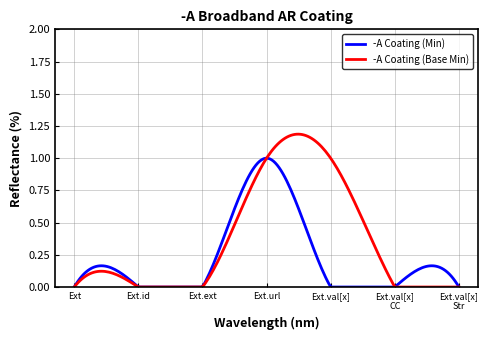

Which series has the largest total across all categories?

-A Coating (Base Min)